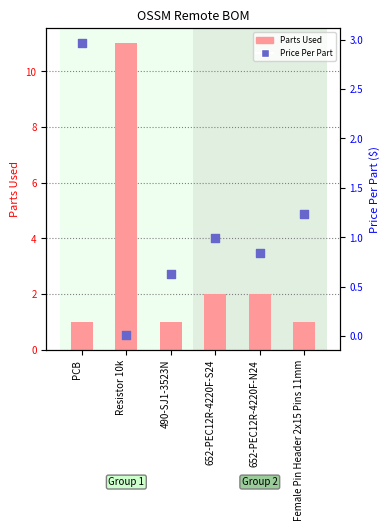

Which series contains the lowest Y value?

Price Per Part